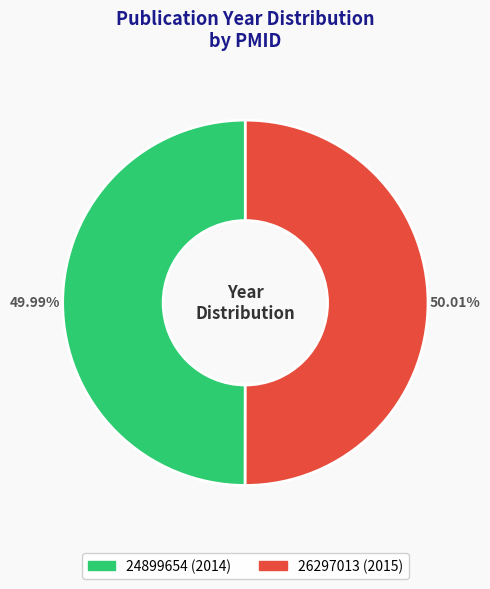

Do 24899654 and 26297013 together represent more than half of the pie?

Yes